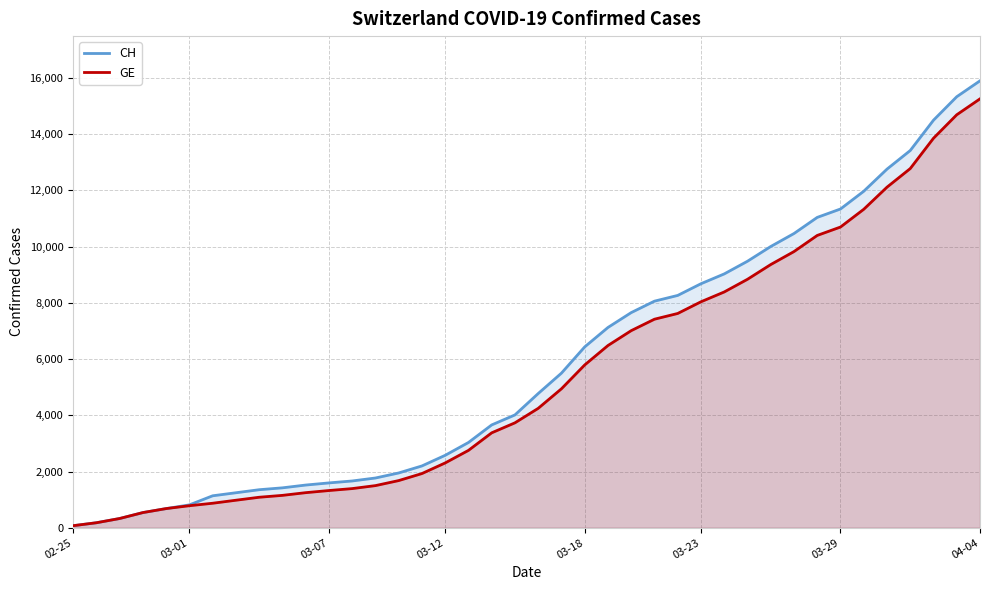

Which series has the widest spread of values?

CH